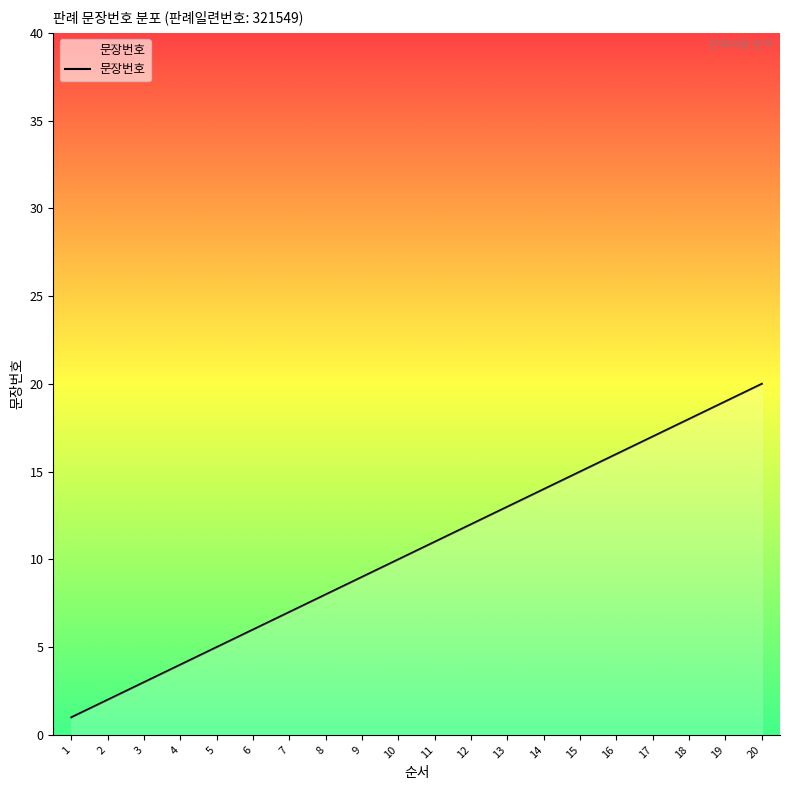

The value at 6 is 6. True or false?

True